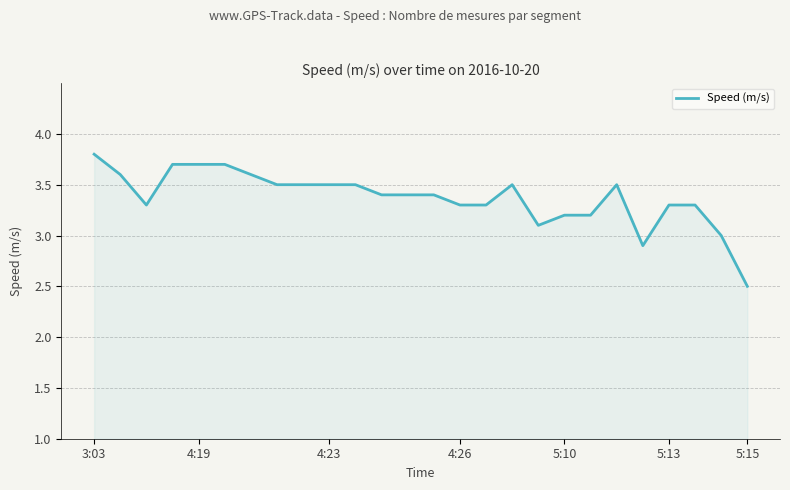

What is the minimum value shown in the chart?

2.5